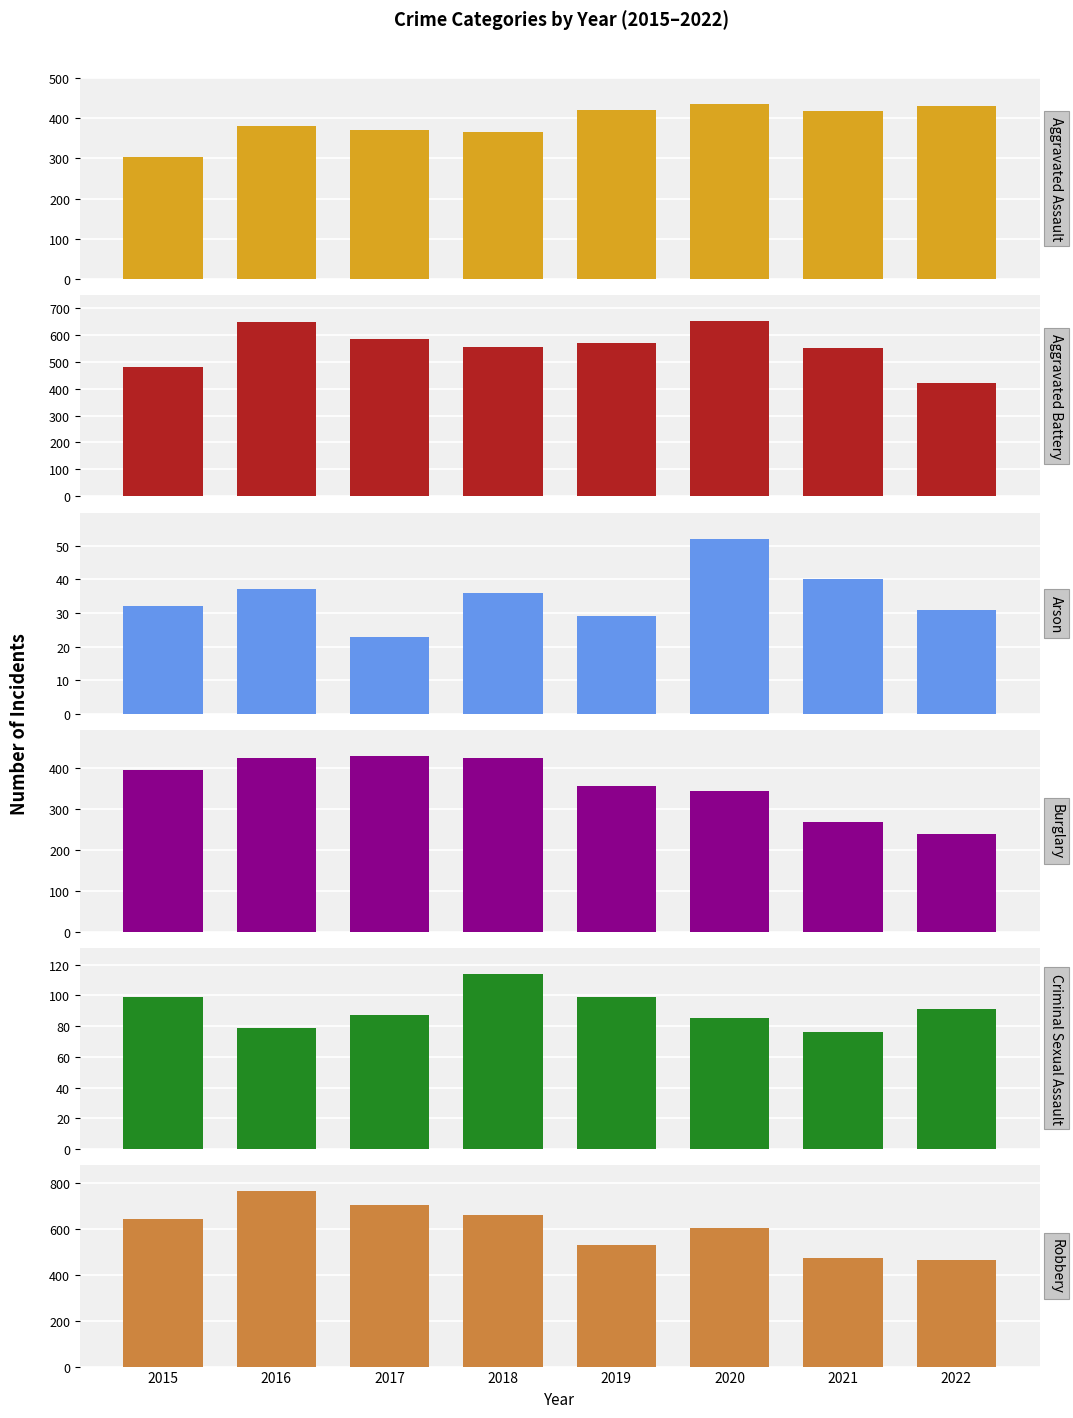

At which category does the chart reach its minimum across all series?

2017